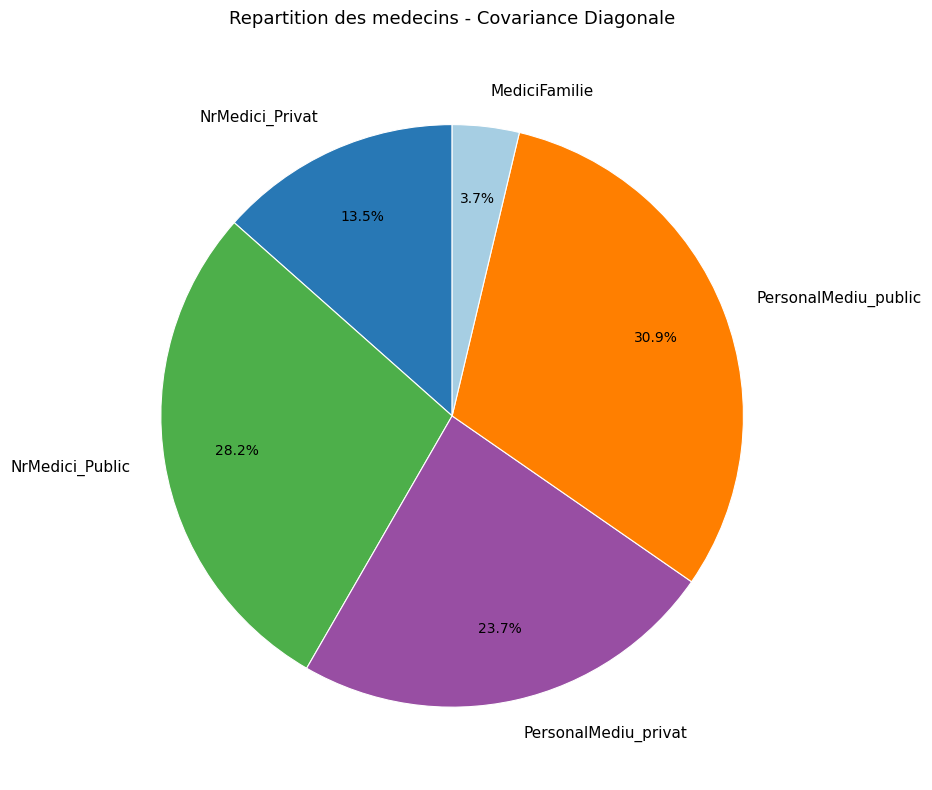

Rank the categories by value from lowest to highest.

MediciFamilie, NrMedici_Privat, PersonalMediu_privat, NrMedici_Public, PersonalMediu_public